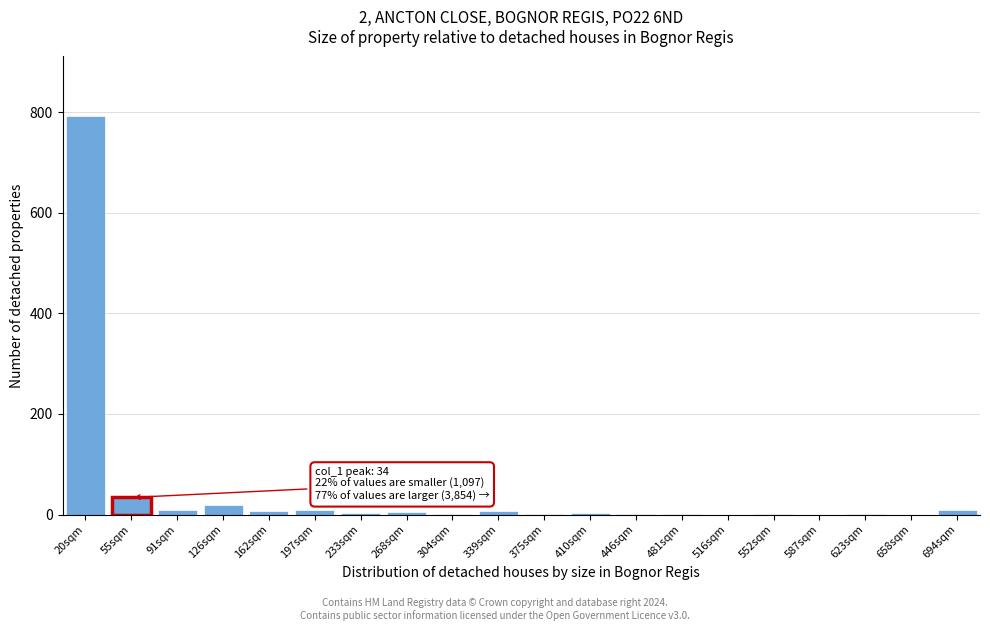

At which category does the chart reach its peak across all series?

20sqm